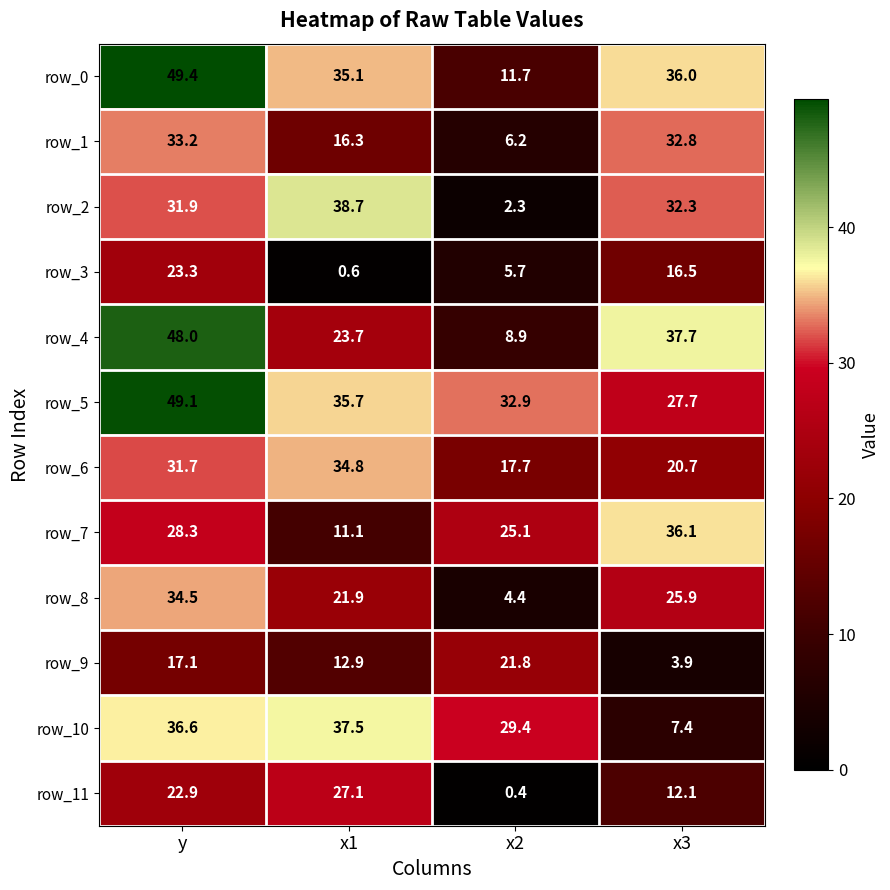

What is the total value across all series at x1?

295.4